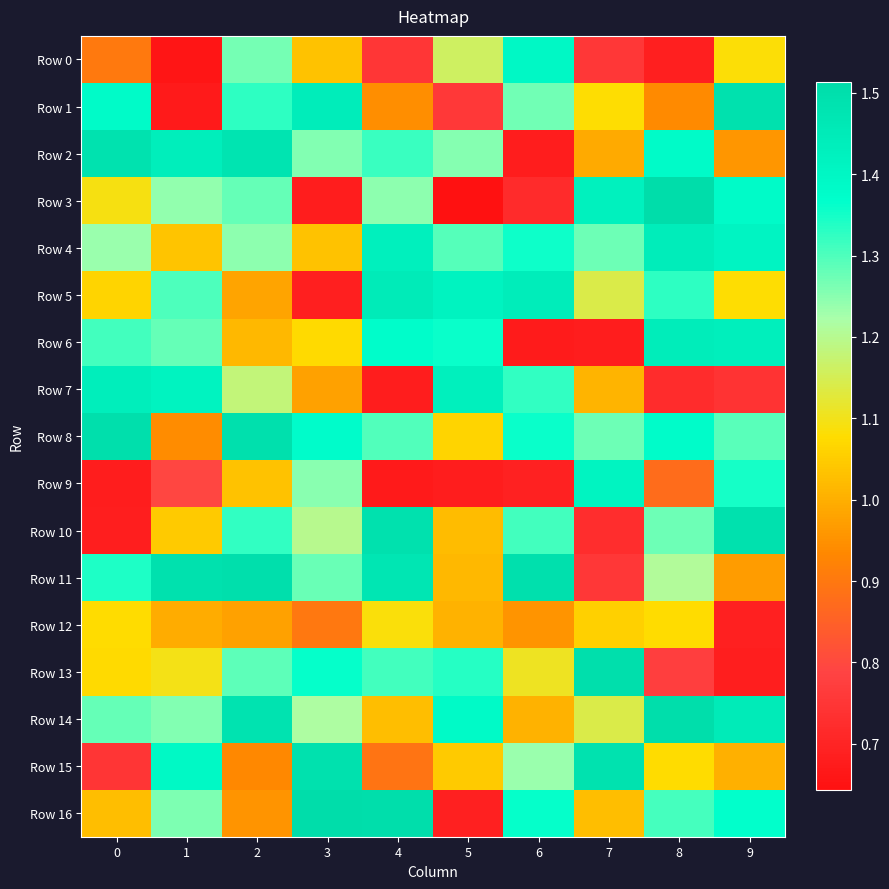

At which category does the chart reach its peak across all series?

3